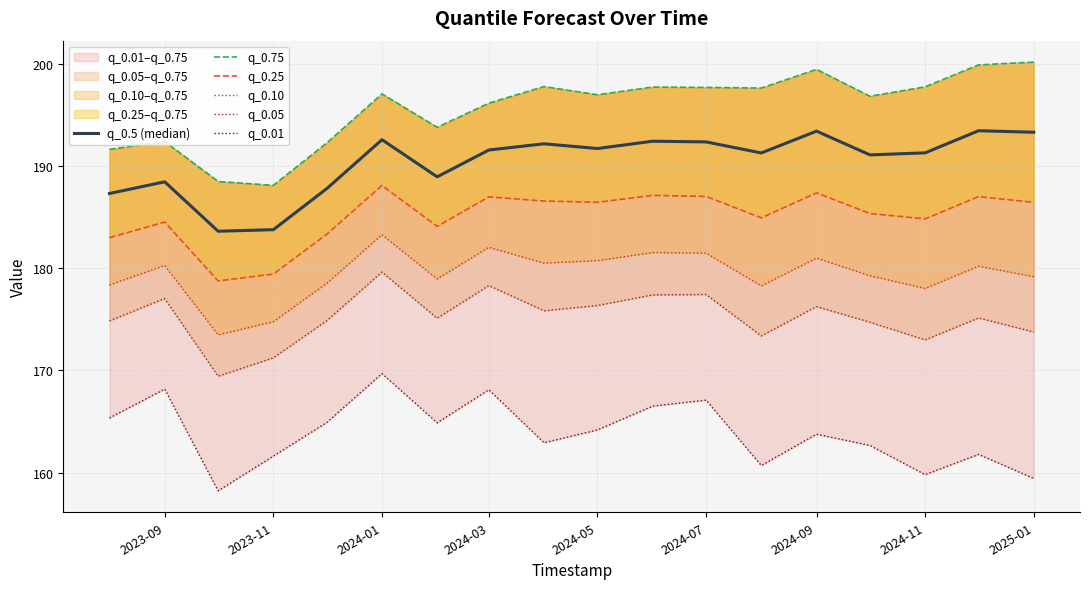

What is the value of the q_0.5 (median) point at the 10th from the left?

191.7